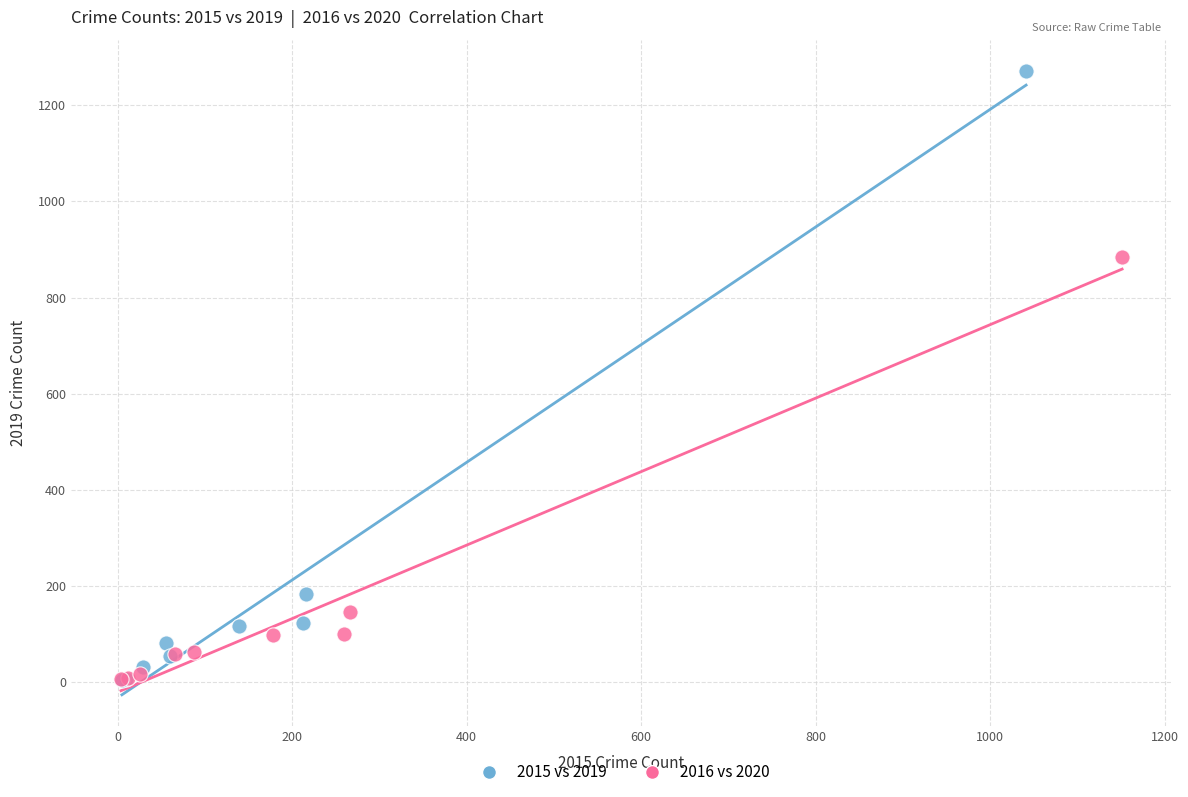

Which series contains the highest Y value?

2015 vs 2019